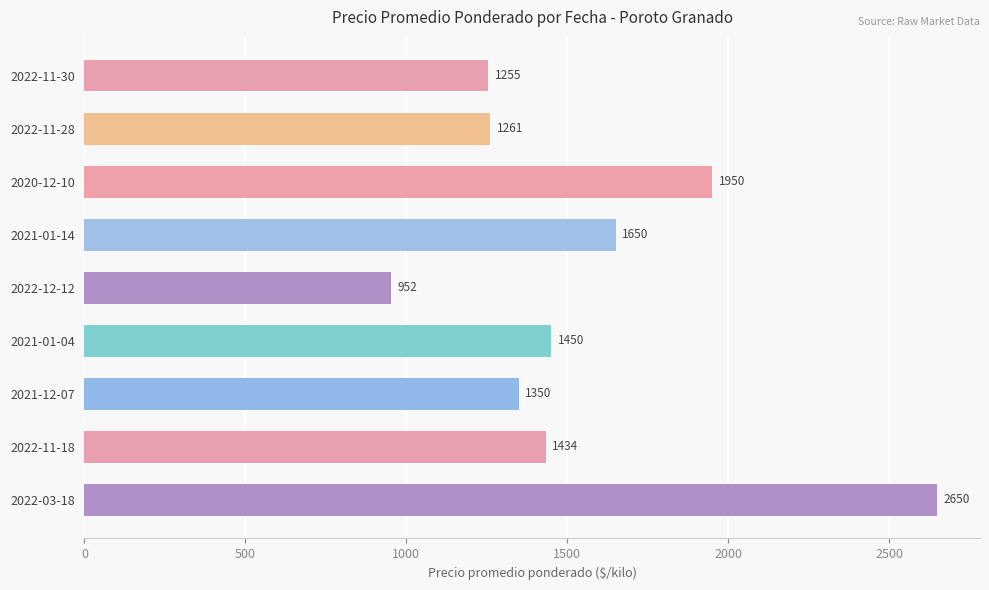

What is the greatest value displayed?

2650